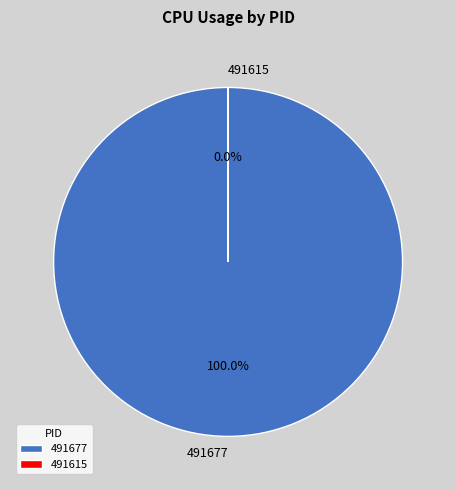

To the nearest percent, what portion does 491677 represent?

100%